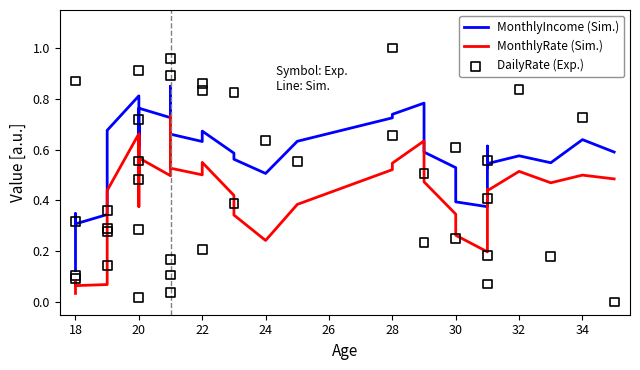

Which series reaches the maximum Y coordinate?

DailyRate (Exp.)